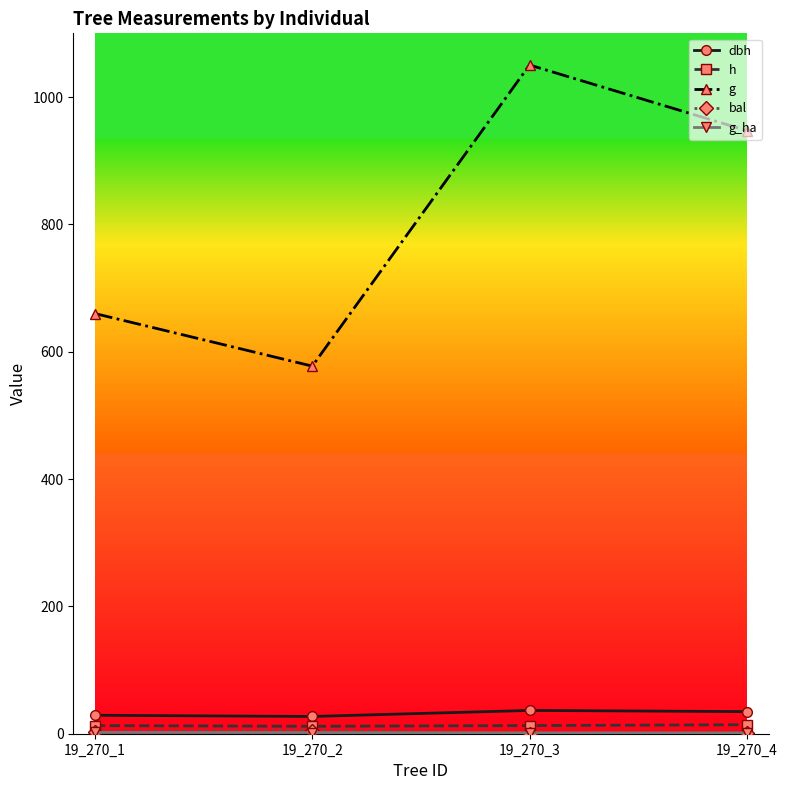

True or false: h and g intersect in this chart.

False